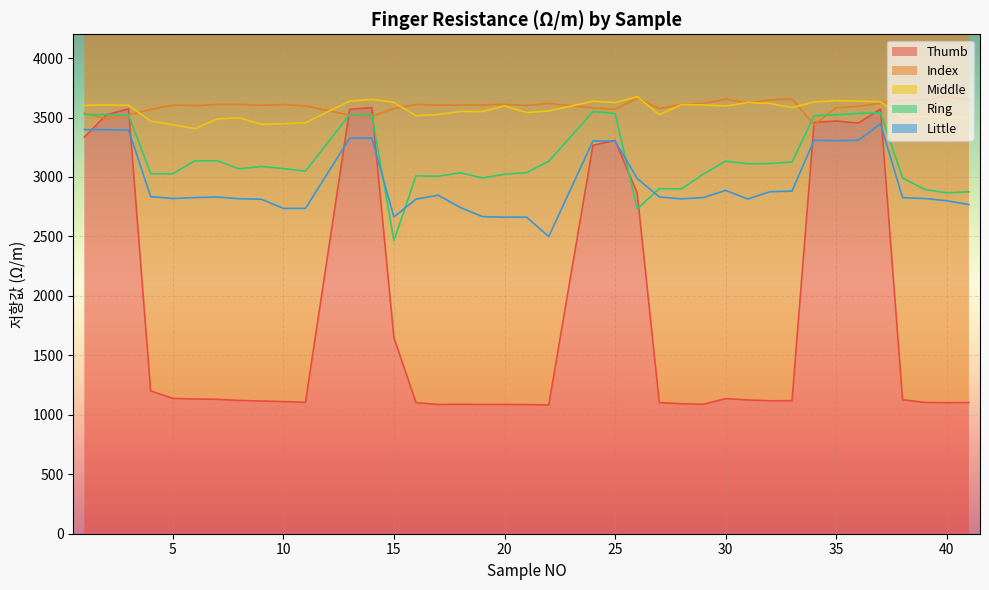

What is the approximate value of Little at 2?

3397